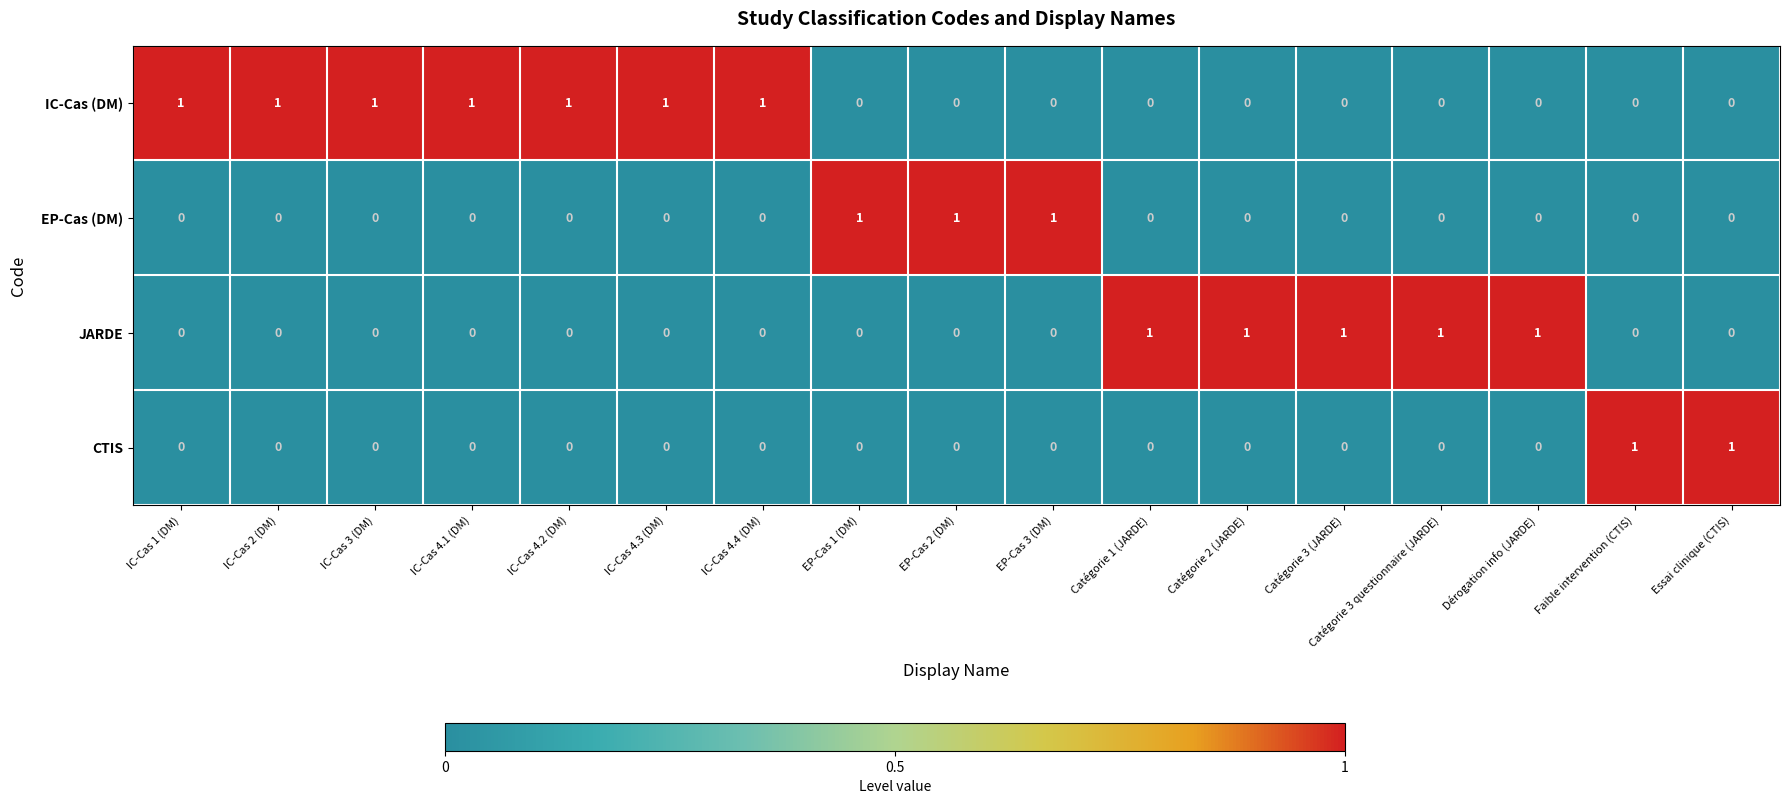

True or false: IC-Cas (DM) has a value of 1 at IC-Cas 4.2 (DM).

True